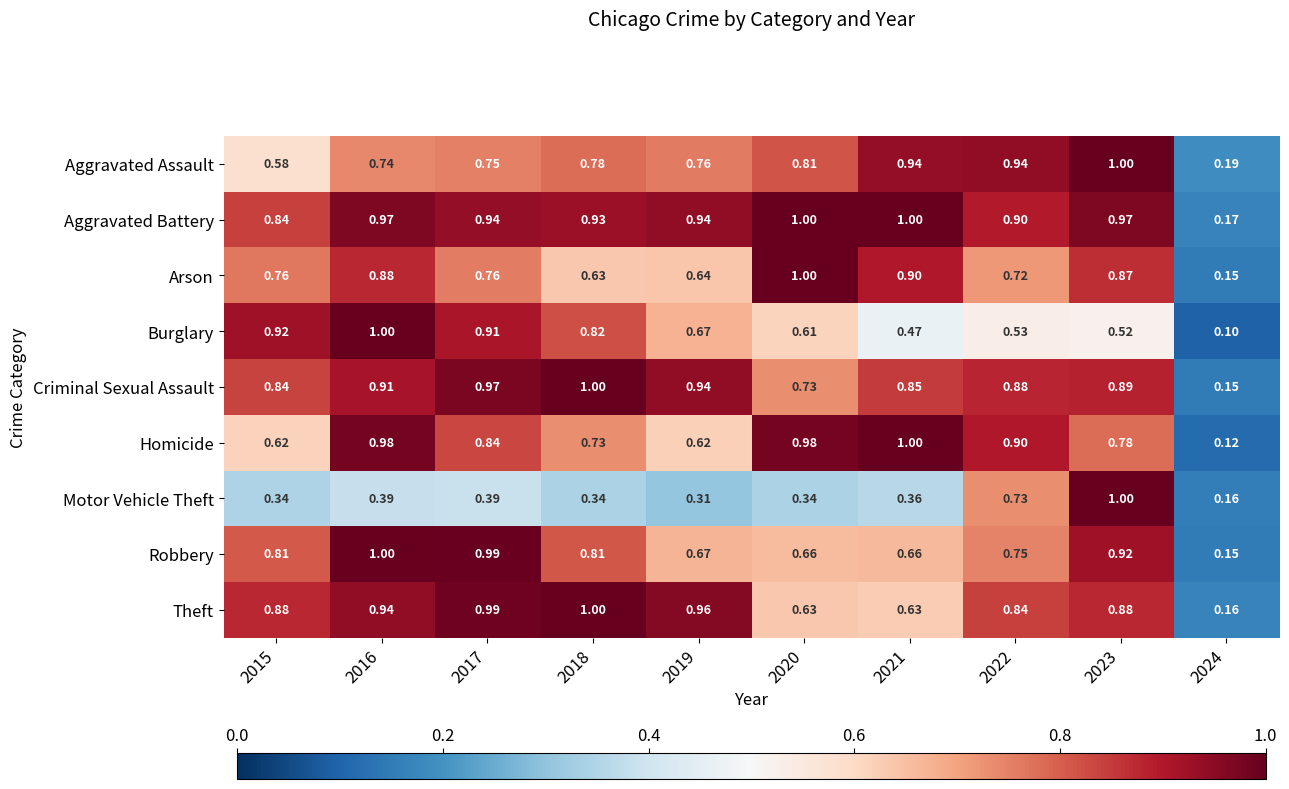

Is the value of Criminal Sexual Assault at 2022 greater than the value of Homicide at 2016?

No